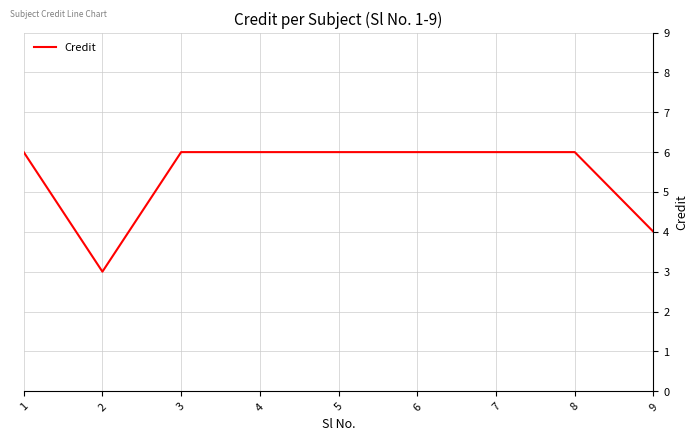

Which has a higher value, 5 or 2?

5